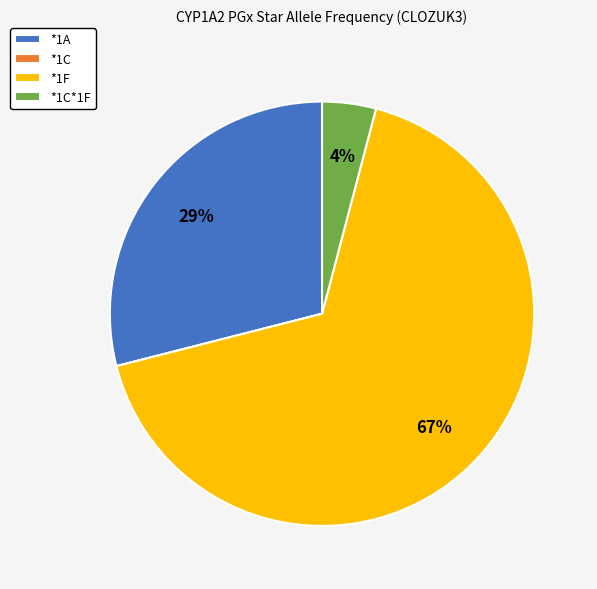

Which slice is the largest?

*1F